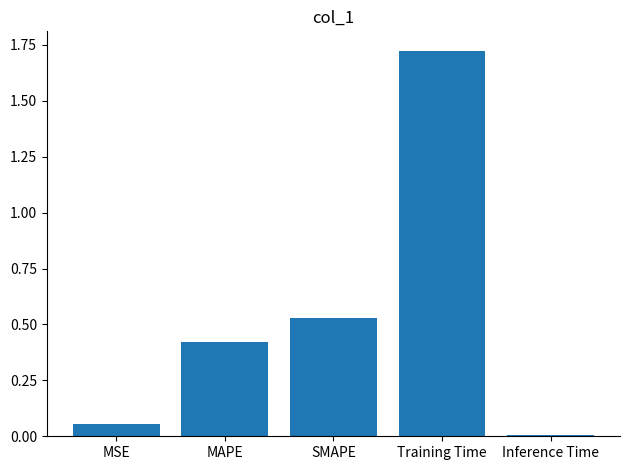

Rank the categories by value from lowest to highest.

Inference Time, MSE, MAPE, SMAPE, Training Time